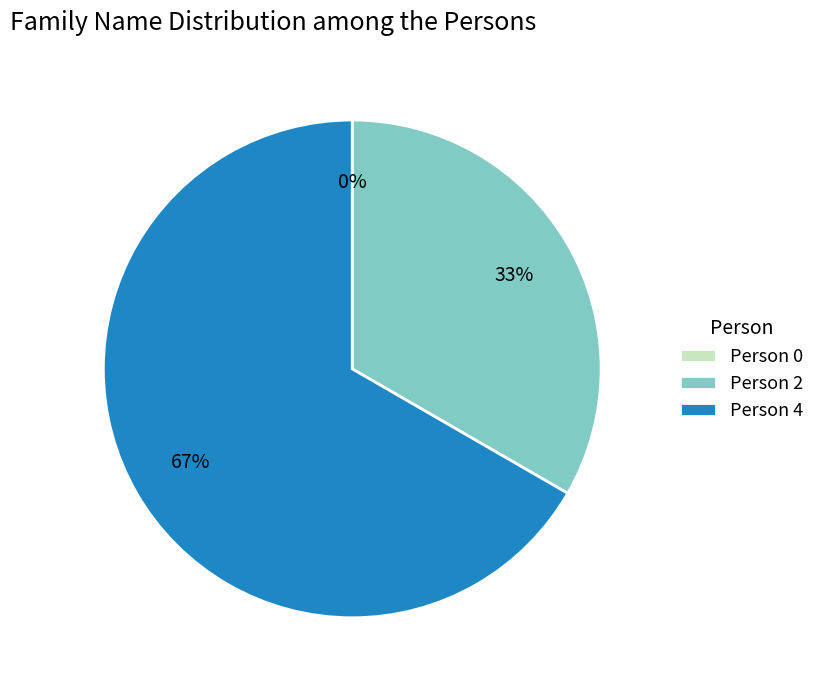

What is the majority slice?

Person 4